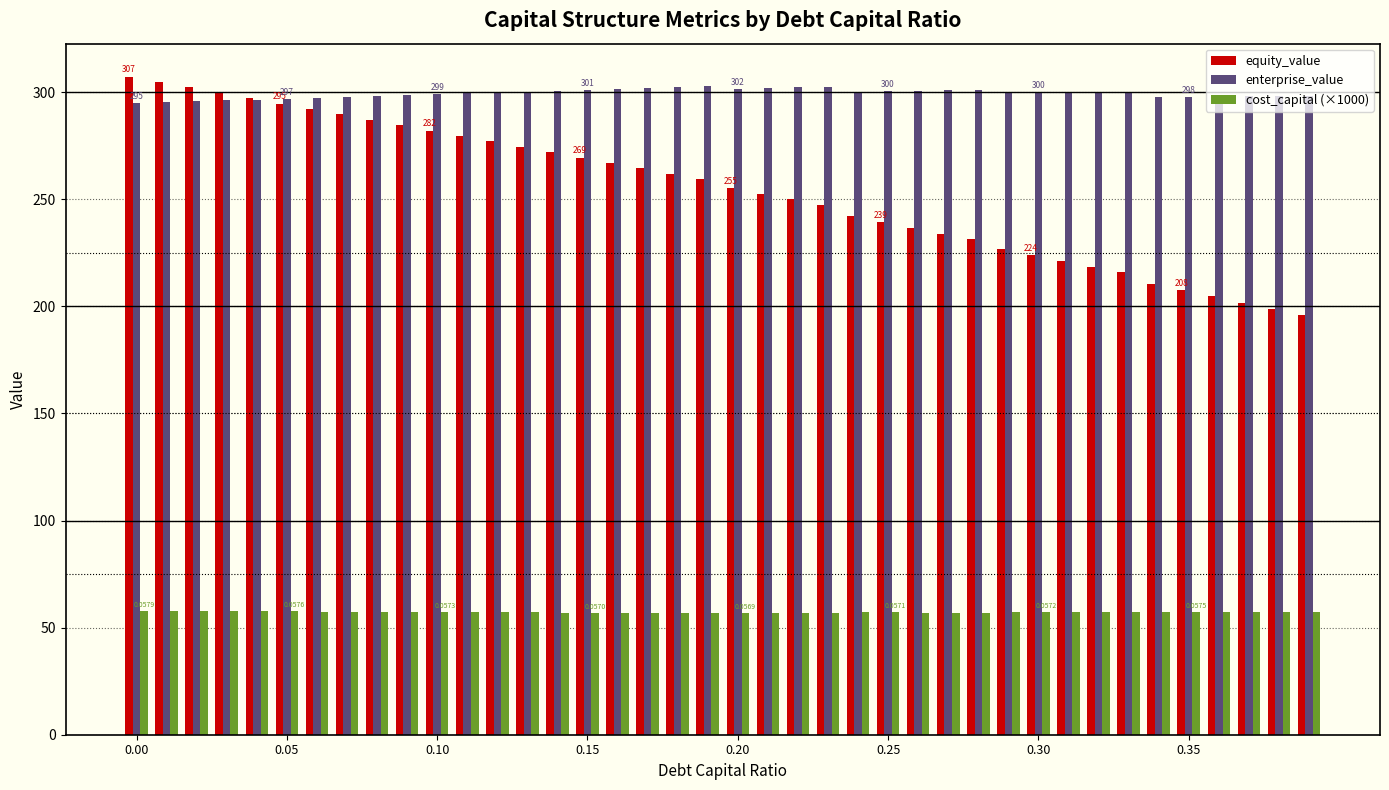

Which series has the largest total across all categories?

enterprise_value